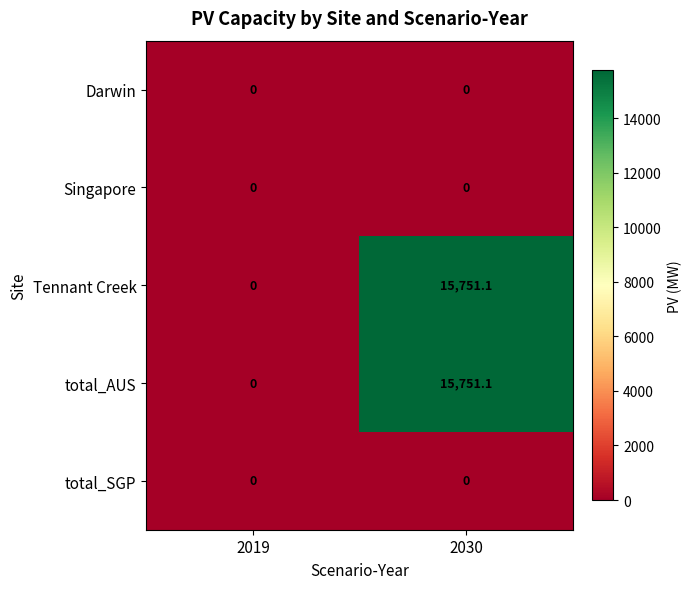

Reading right to left, what are all the values shown in this chart?

Darwin: 0.0	0.0
Singapore: 0.0	0.0
Tennant Creek: 15751.1	0.0
total_AUS: 15751.1	0.0
total_SGP: 0.0	0.0